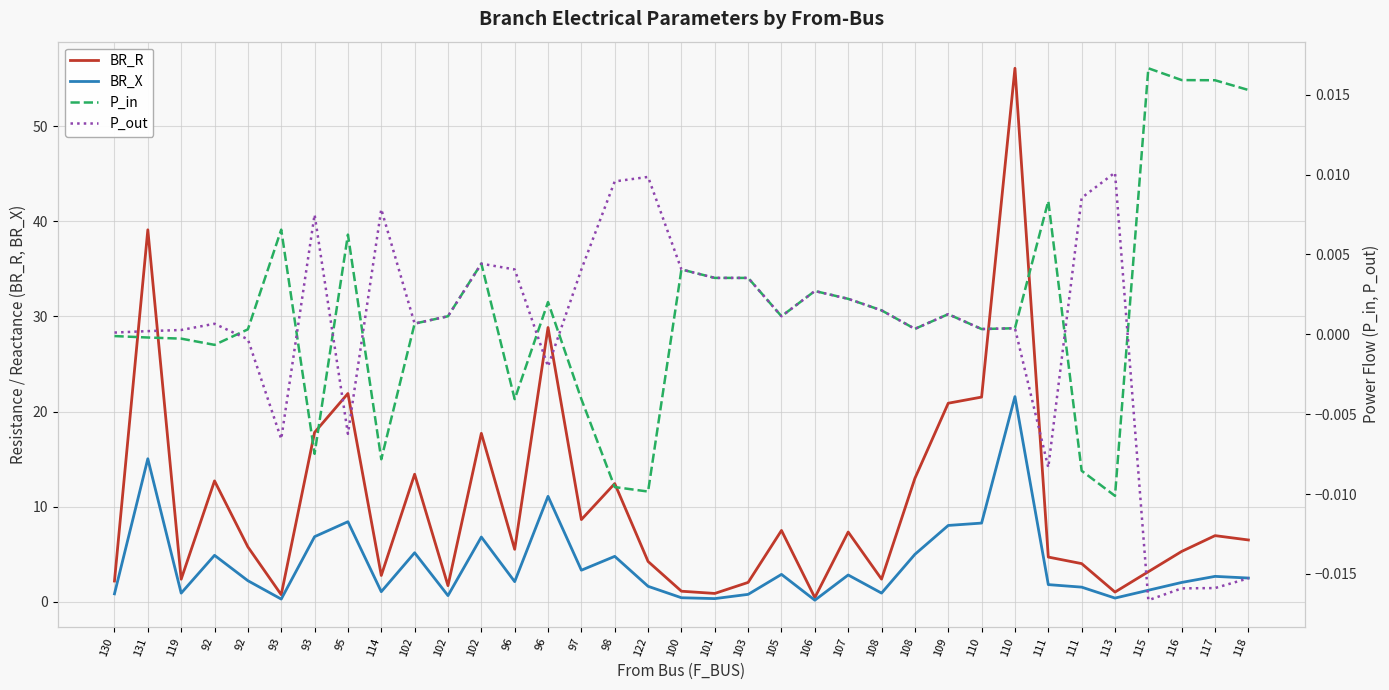

Which label corresponds to the smallest value in the chart?

115